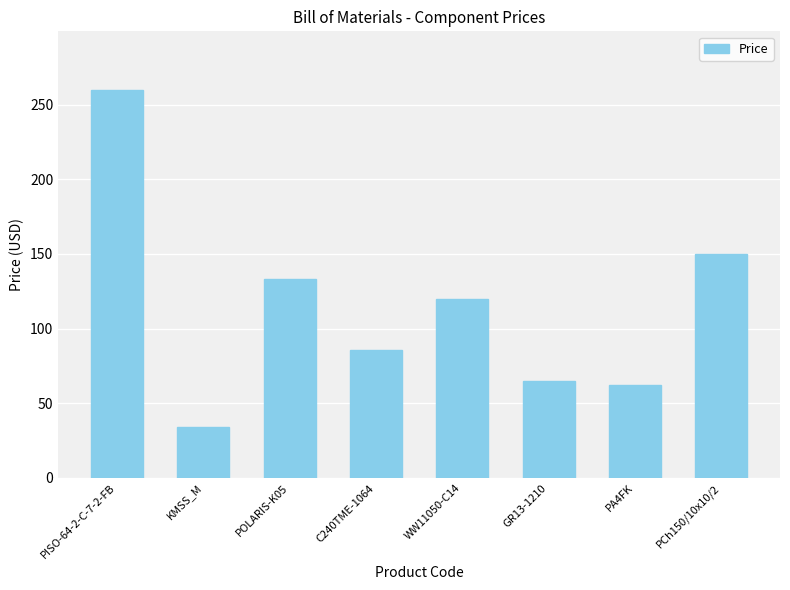

What is the sum of all values?

909.8